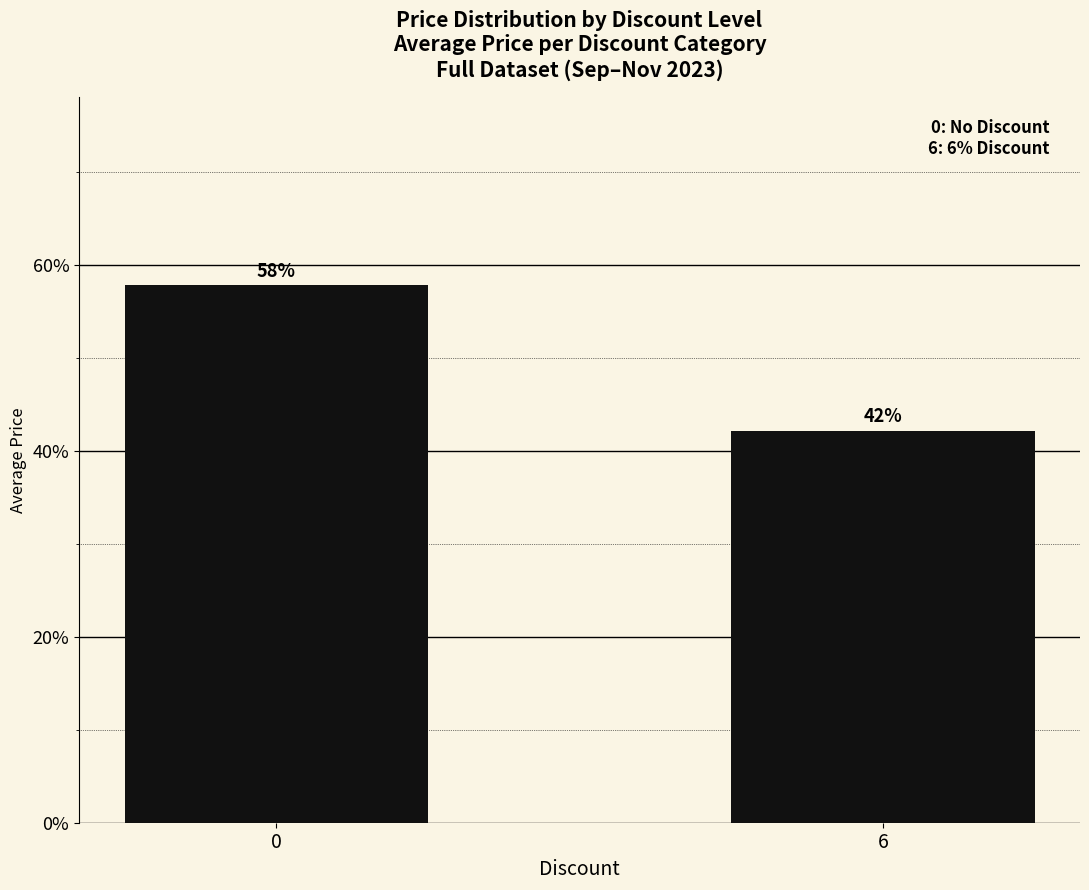

Rank the categories by value from highest to lowest.

0, 6